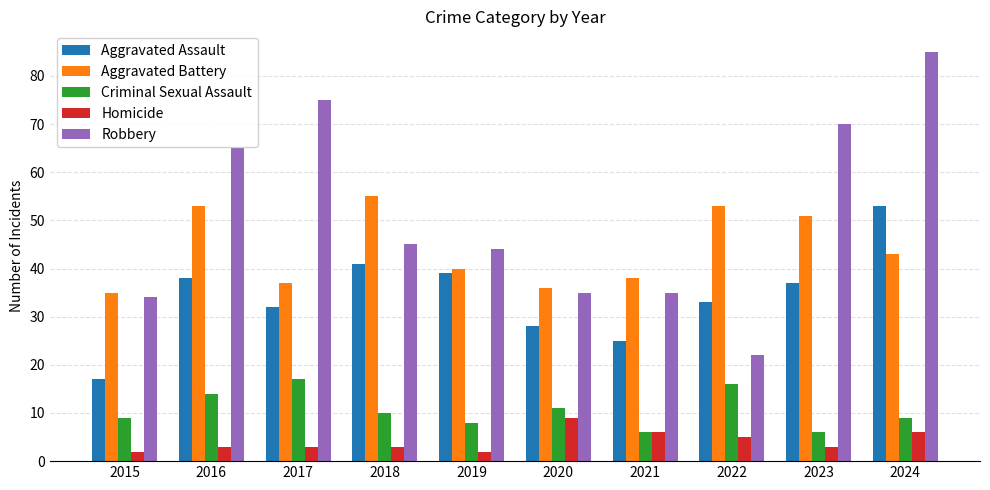

Reading left to right, extract all data points from this chart.

Aggravated Assault: 2015=17	2016=38	2017=32	2018=41	2019=39	2020=28	2021=25	2022=33	2023=37	2024=53
Aggravated Battery: 2015=35	2016=53	2017=37	2018=55	2019=40	2020=36	2021=38	2022=53	2023=51	2024=43
Criminal Sexual Assault: 2015=9	2016=14	2017=17	2018=10	2019=8	2020=11	2021=6	2022=16	2023=6	2024=9
Homicide: 2015=2	2016=3	2017=3	2018=3	2019=2	2020=9	2021=6	2022=5	2023=3	2024=6
Robbery: 2015=34	2016=65	2017=75	2018=45	2019=44	2020=35	2021=35	2022=22	2023=70	2024=85